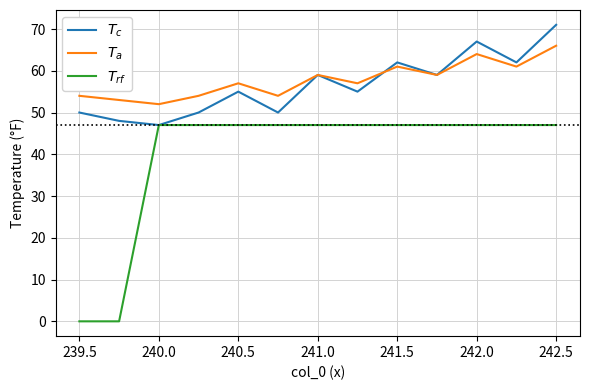

What is the difference between the maximum and minimum values in the $T_{rf}$ series?

47